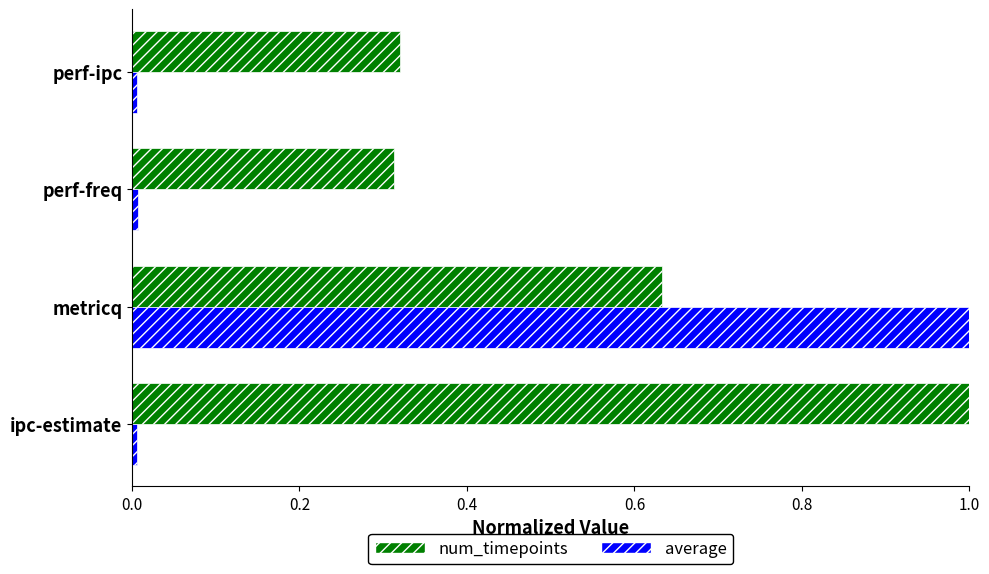

Which series changed the most between metricq and perf-freq?

average